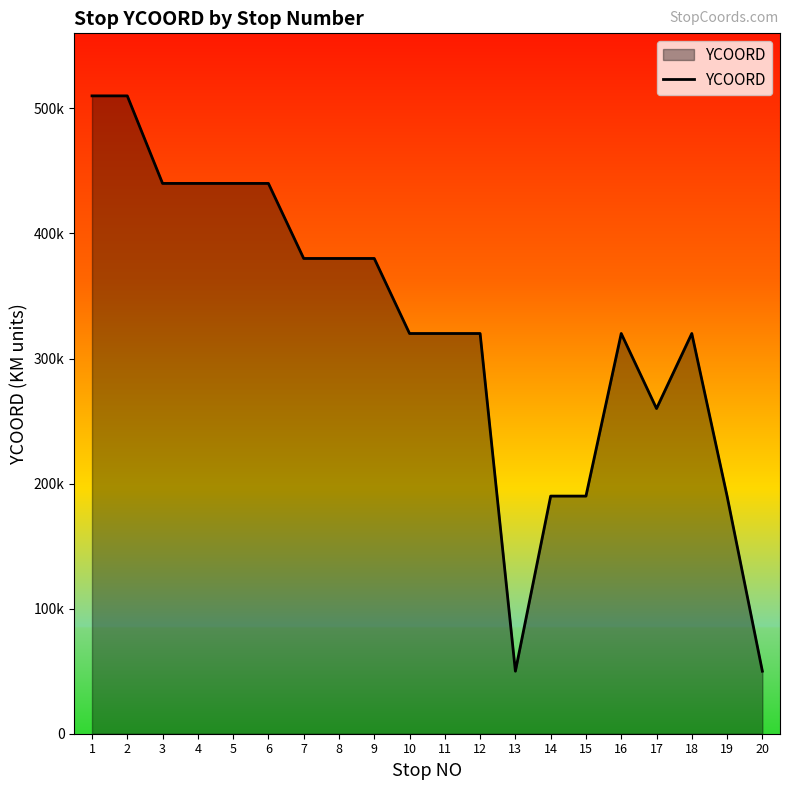

Reading right to left, transcribe all the data shown in this chart.

50000	190000	320000	260000	320000	190000	190000	50000	320000	320000	320000	380000	380000	380000	440000	440000	440000	440000	510000	510000